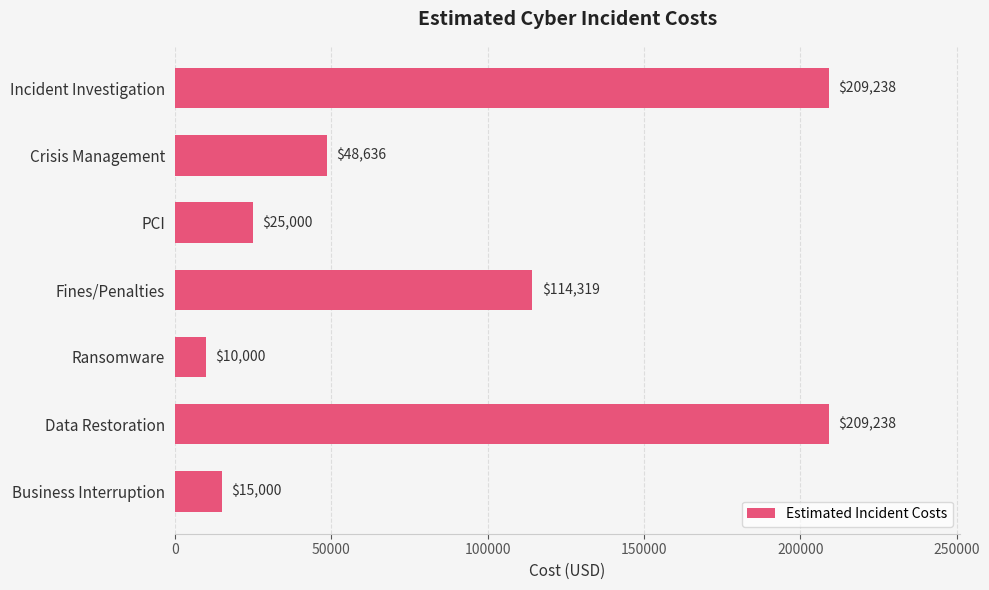

Reading top to bottom, list all the values displayed in this chart.

Incident Investigation=209238	Crisis Management=48636	PCI=25000	Fines/Penalties=114319	Ransomware=10000	Data Restoration=209238	Business Interruption=15000